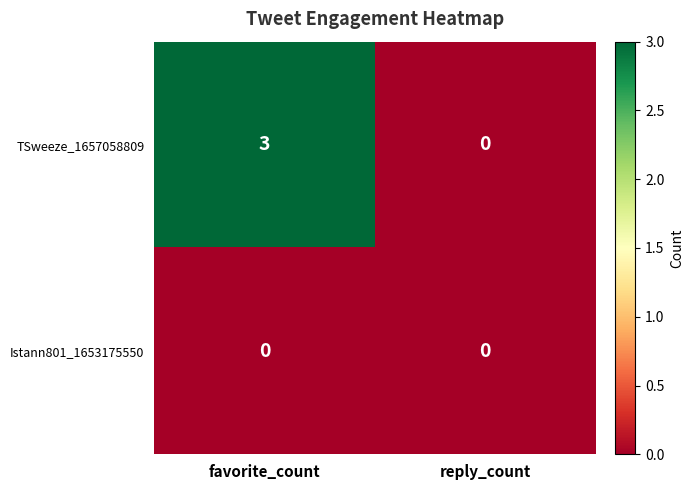

Which category has the highest value in the TSweeze_1657058809 series?

favorite_count